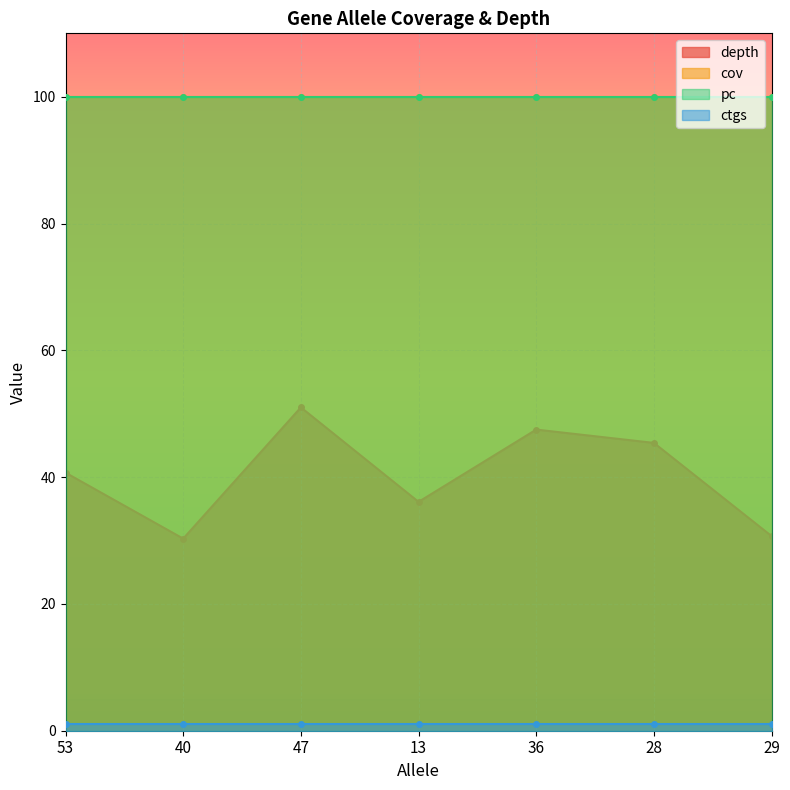

The depth series shows 51.0 at 47. True or false?

True